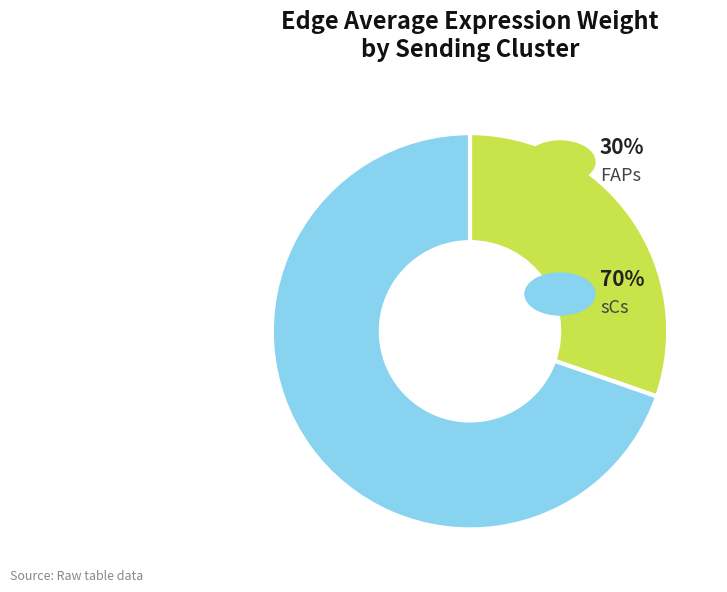

Is there a majority slice in this chart?

Yes